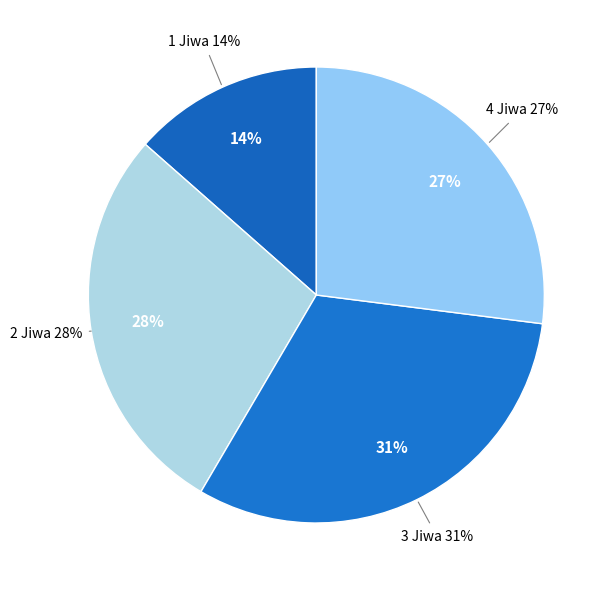

Do 1 Jiwa and 4 Jiwa together represent more than half of the pie?

No